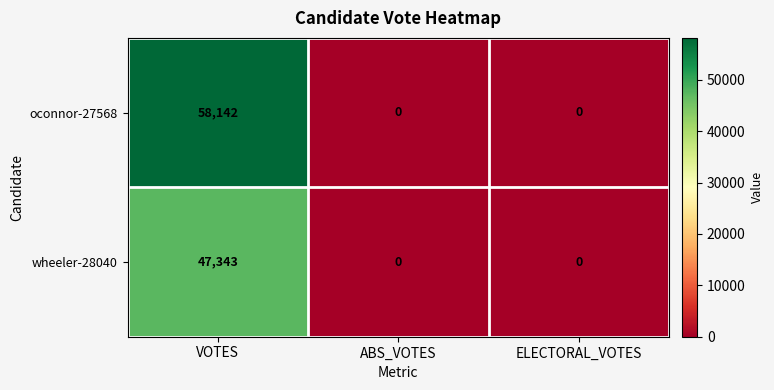

At how many categories does at least one series exceed 39173?

1